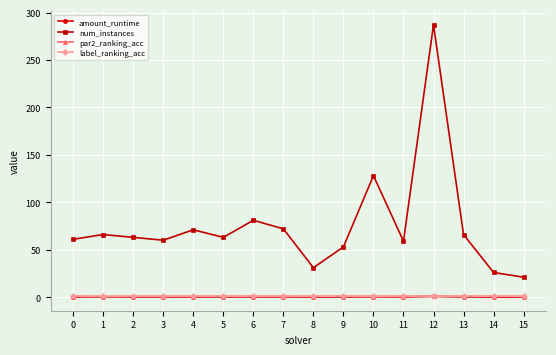

What is the difference between the second highest and second lowest values in the par2_ranking_acc series?

0.1